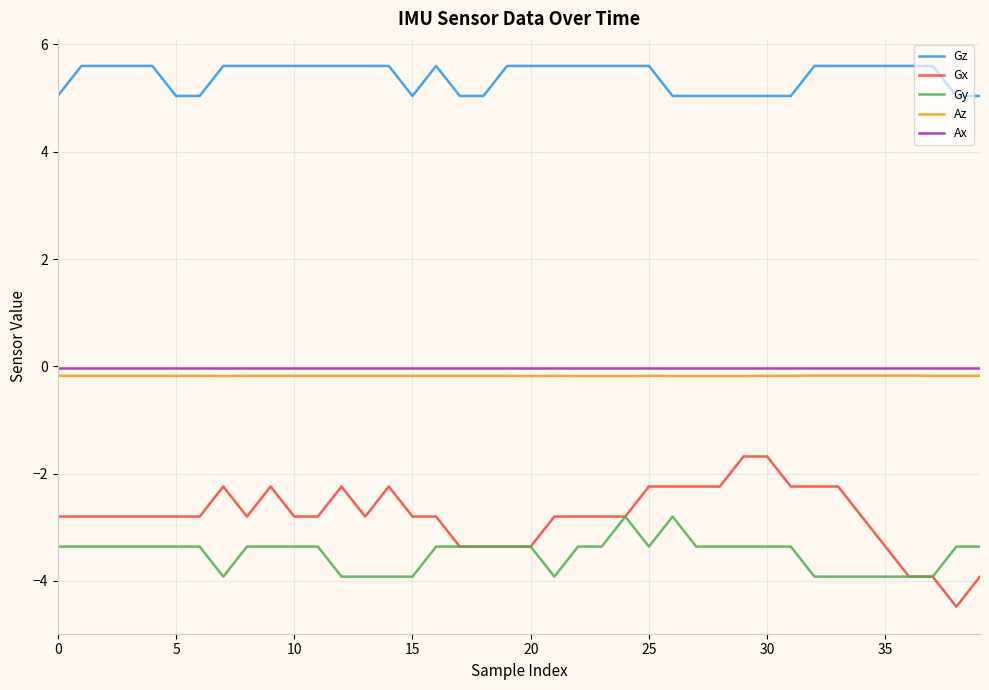

Which series has the widest spread of values?

Gx